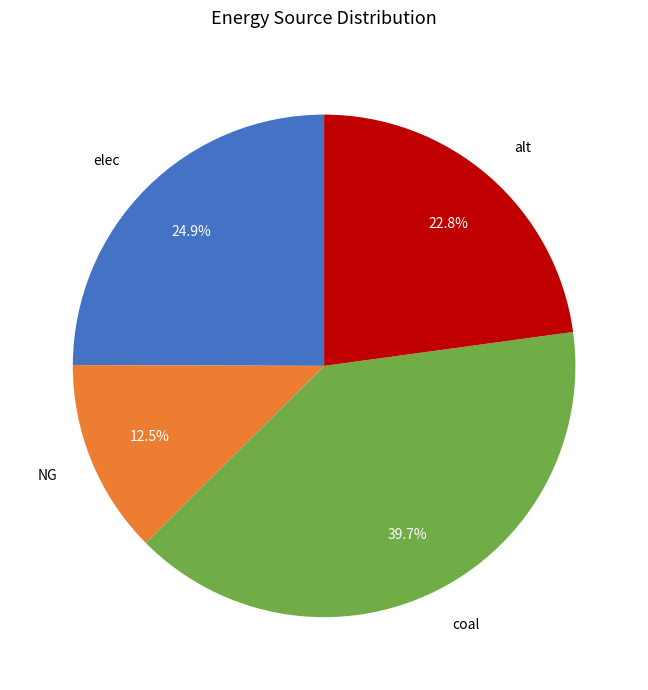

What is the smallest slice in the pie chart?

NG